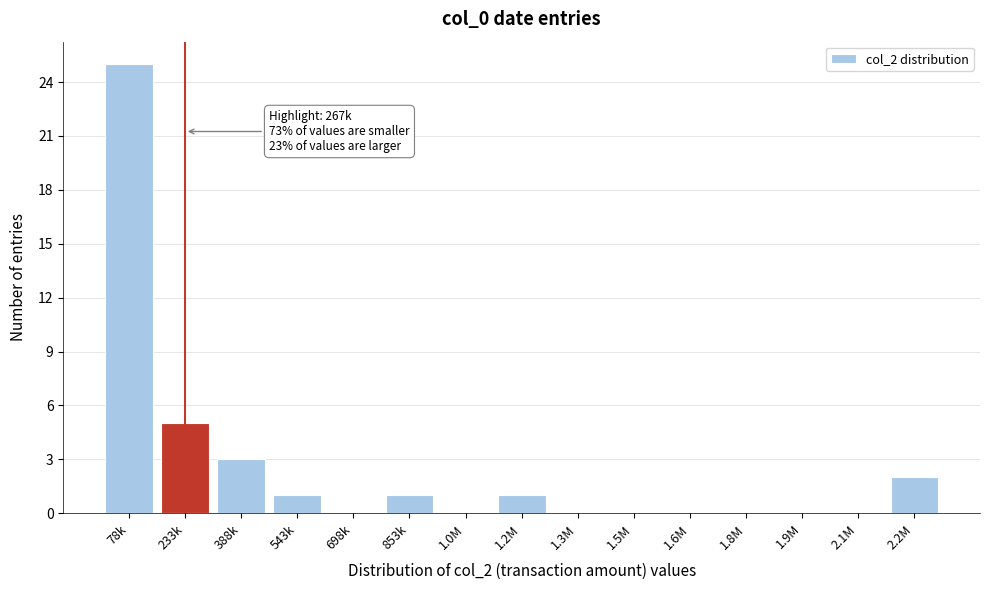

Reading right to left, transcribe all the data shown in this chart.

2.2M=2	2.1M=0	1.9M=0	1.8M=0	1.6M=0	1.5M=0	1.3M=0	1.2M=1	1.0M=0	853k=1	698k=0	543k=1	388k=3	233k=5	78k=25